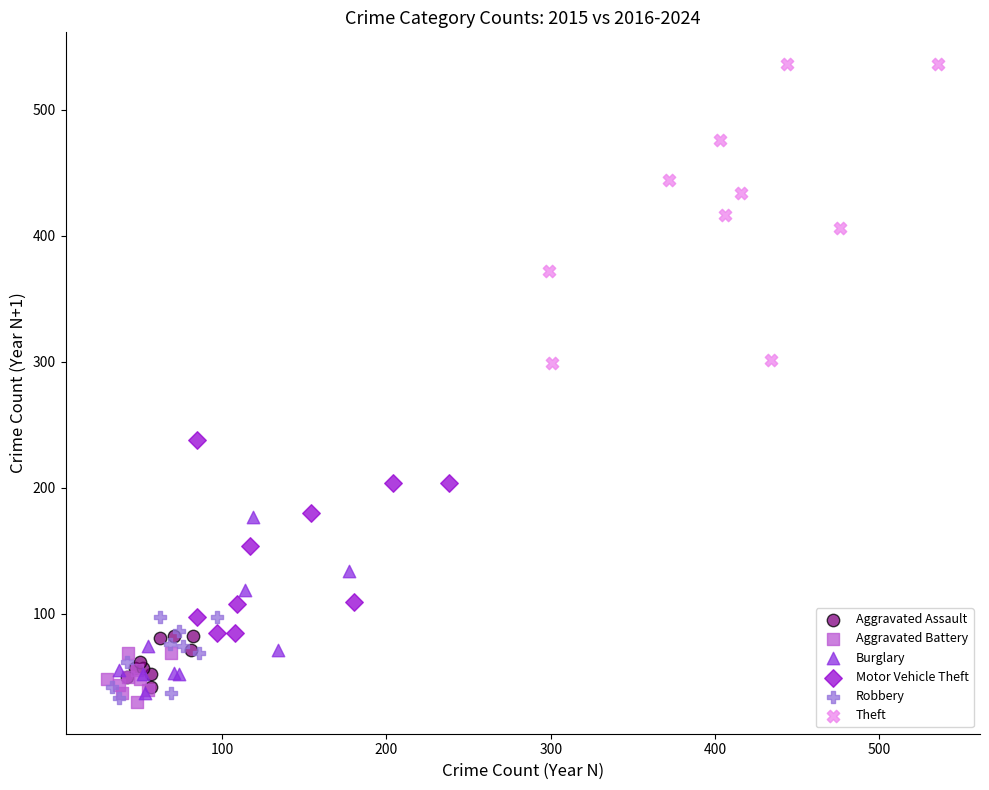

Which series has the largest Y range (max minus min)?

Theft